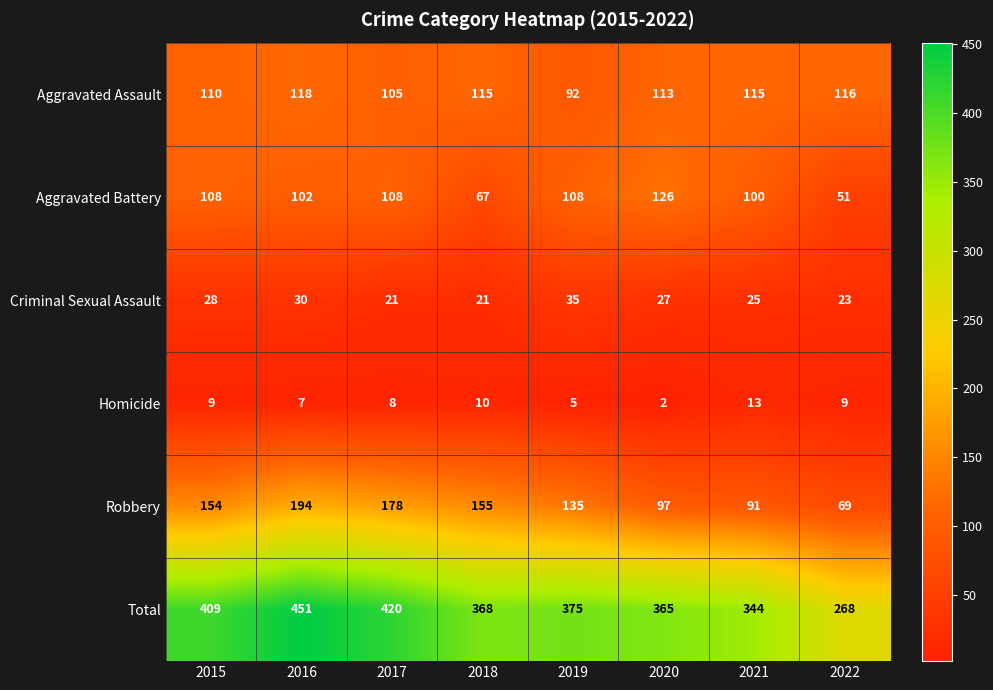

How many categories are shown in the chart?

8